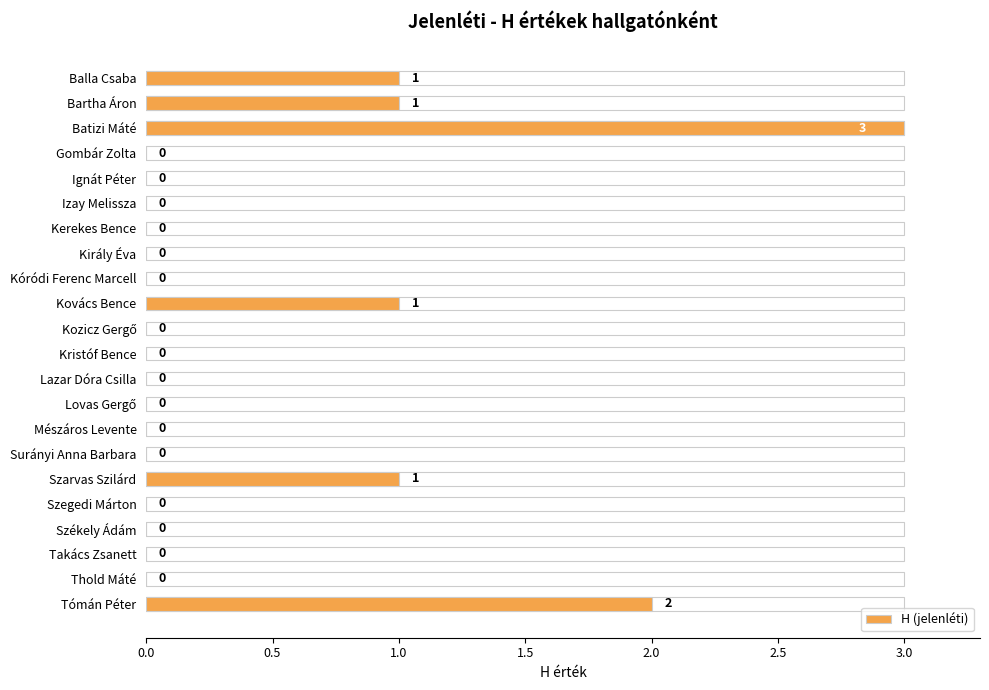

Reading right to left, what are all the values shown in this chart?

2	0	0	0	0	1	0	0	0	0	0	0	1	0	0	0	0	0	0	3	1	1